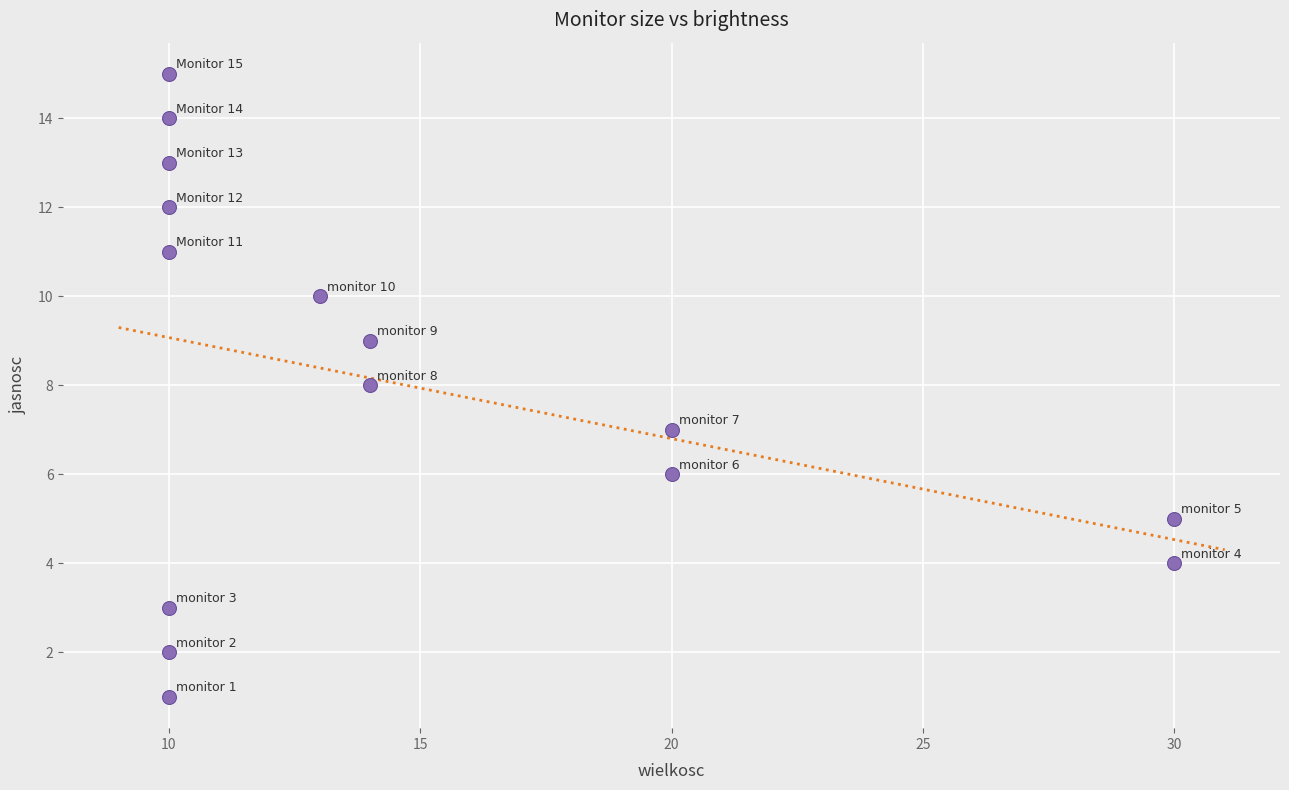

What is the range of X values (max minus min)?

20